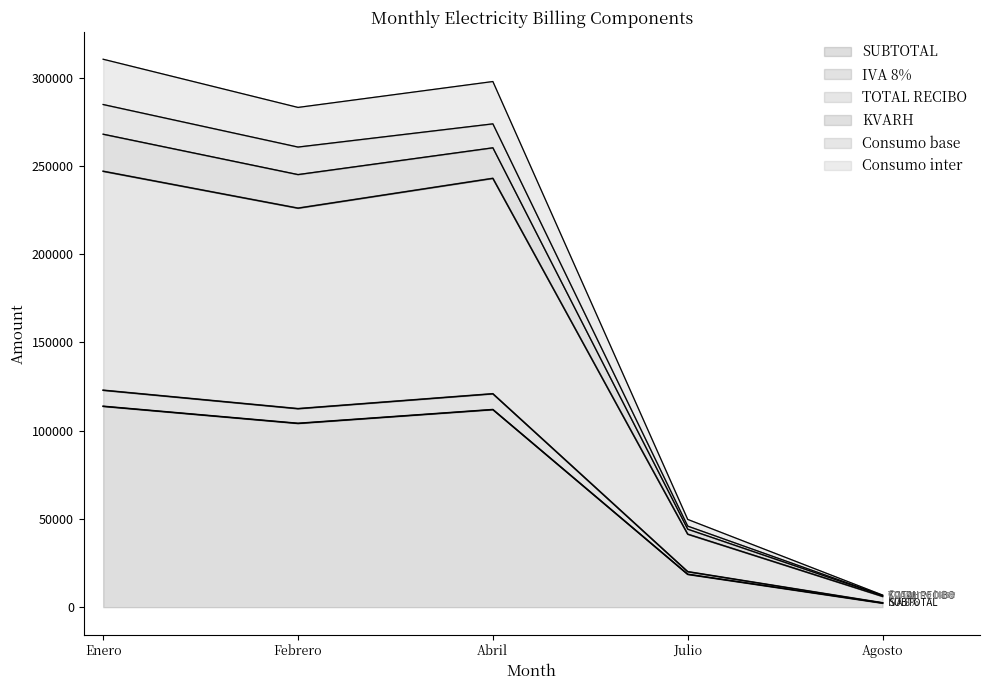

What is the spread (max minus min) of values at Febrero?

178992.1